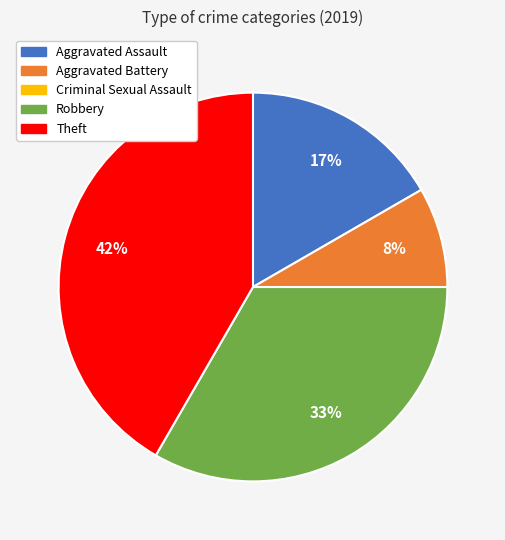

To the nearest percent, what percentage of the pie is Robbery?

33%